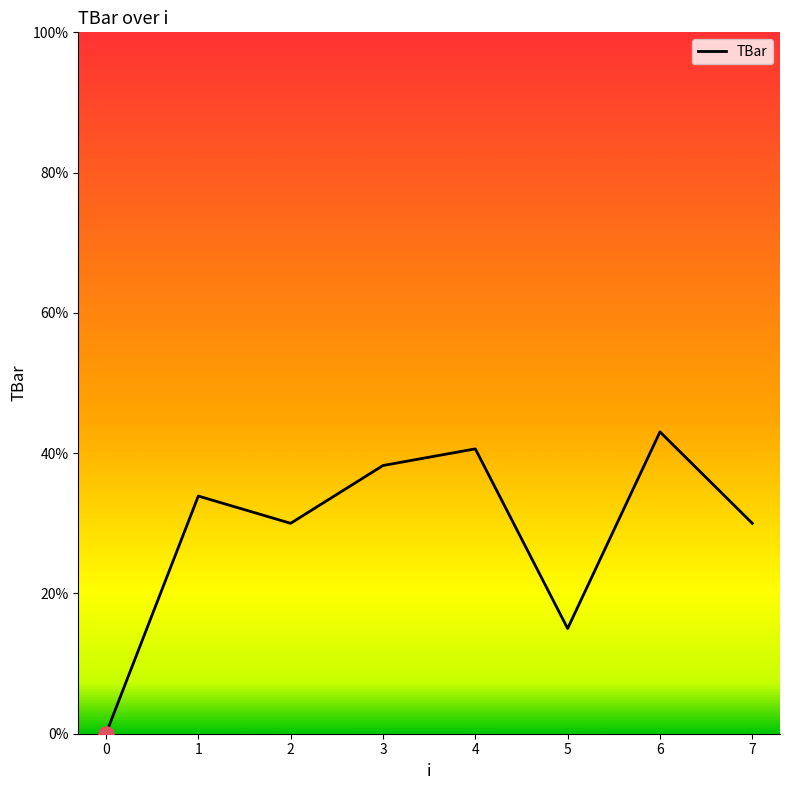

What is the change in value from 0 to 4?

+40.6